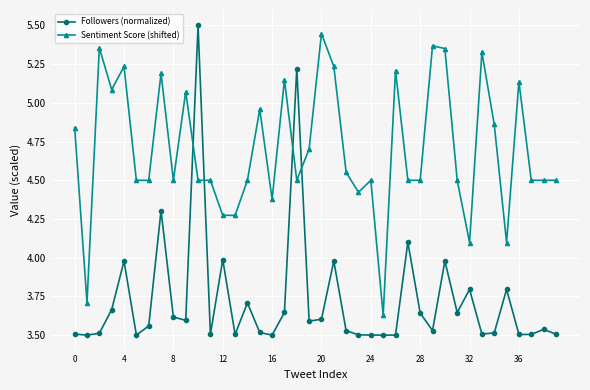

After their last crossing, which series has the higher values: Followers (normalized) or Sentiment Score (shifted)?

Sentiment Score (shifted)